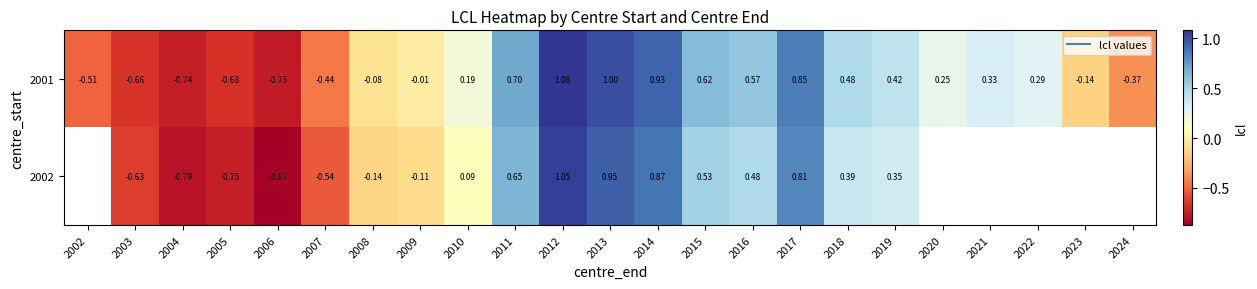

Which series changed the most between 2007 and 2008?

2002